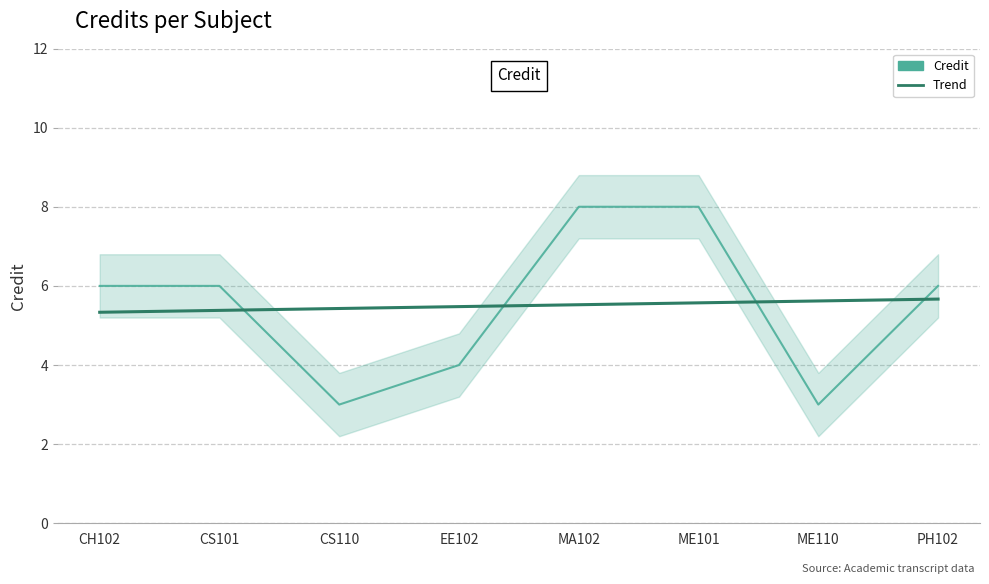

Which has a higher value, PH102 or MA102?

MA102